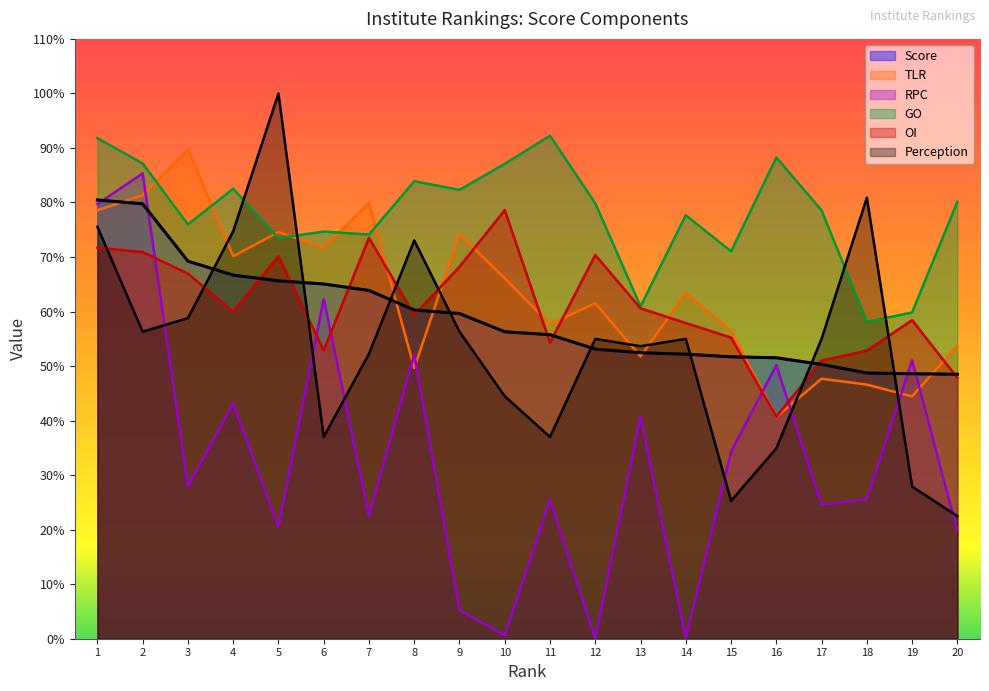

At which label does Perception first exceed 54?

1